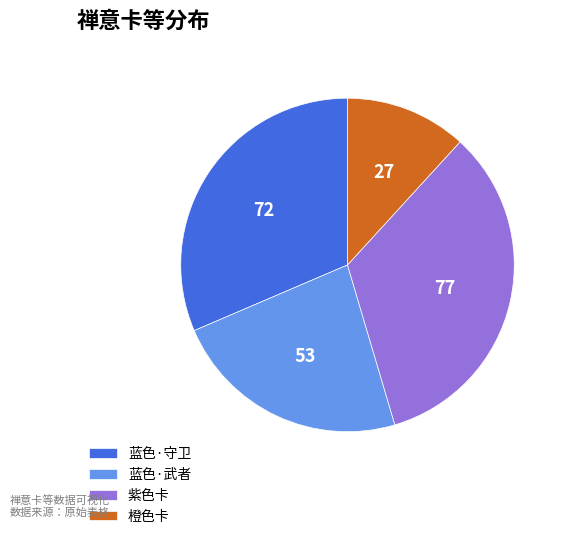

Is it true that 蓝色·武者 is 16% of the pie?

False